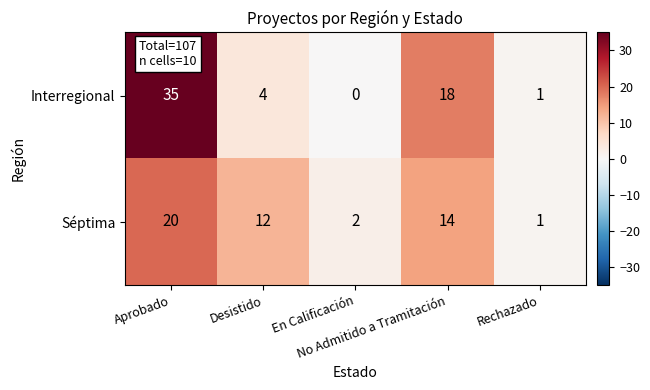

What is the maximum value for Séptima?

20